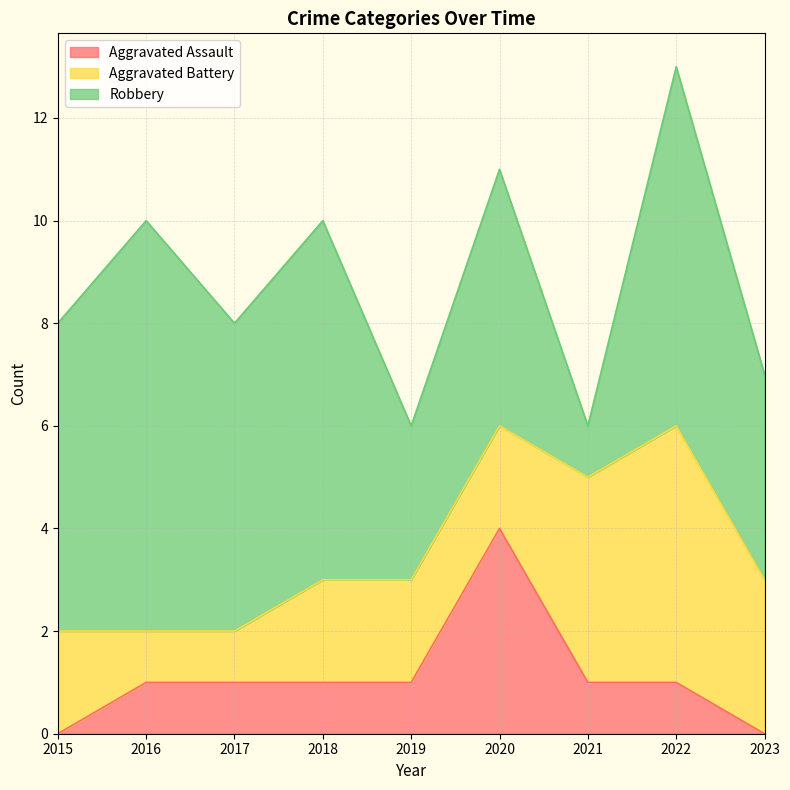

What value does the Aggravated Battery series have at 2015?

2